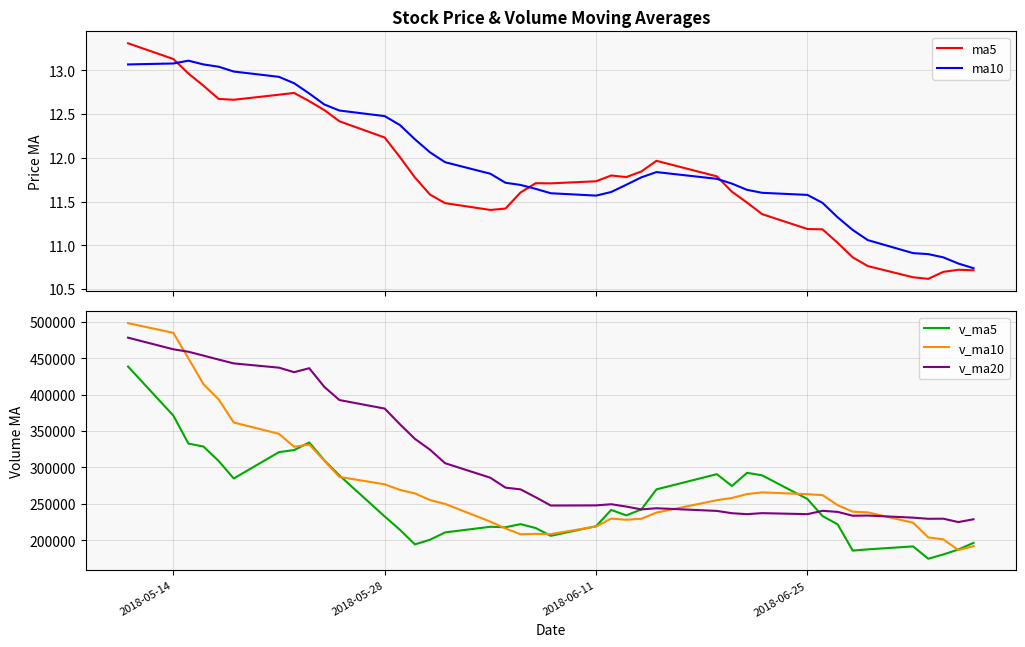

True or false: v_ma10 and v_ma20 intersect in this chart.

True